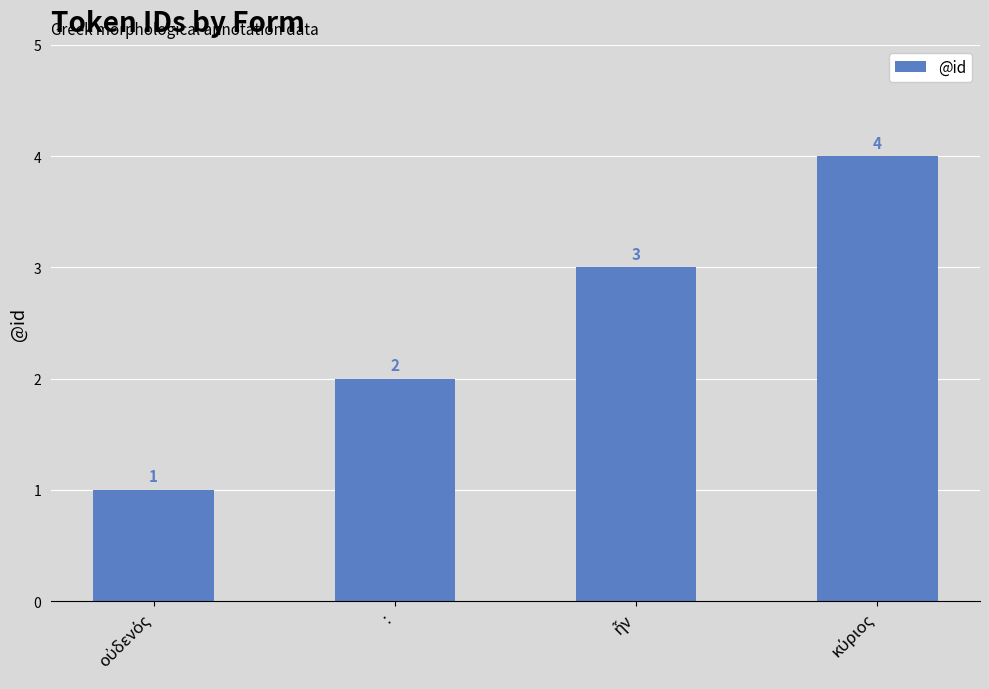

Count the values in the range 2 to 4.

3